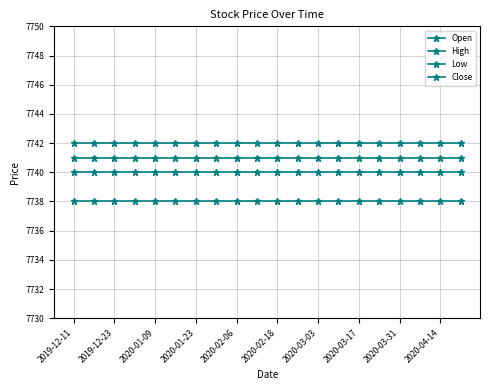

How many lines are shown in the chart?

4